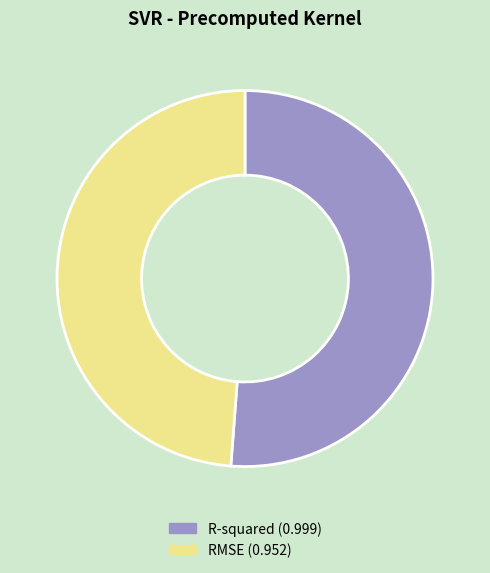

Is it true that R-squared is 51% of the pie?

True